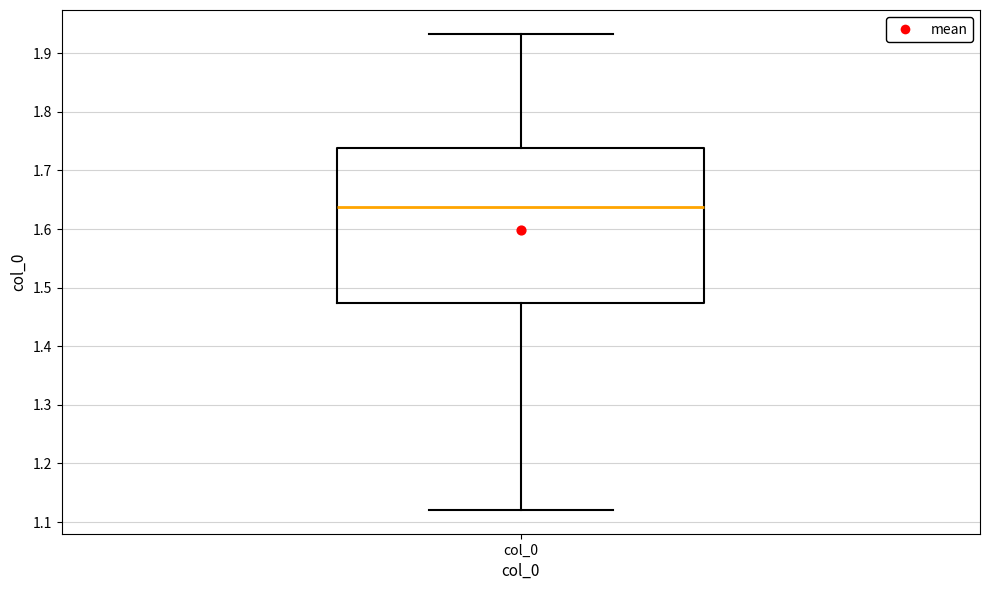

Transcribe this box plot: give where the median line is, the range the box spans, and where the two whiskers end, as read against the y-axis. The values are not printed on the chart, so give them approximately, as read against the axis.

median 1.64, box 1.47 to 1.74, whiskers 1.12 to 1.93